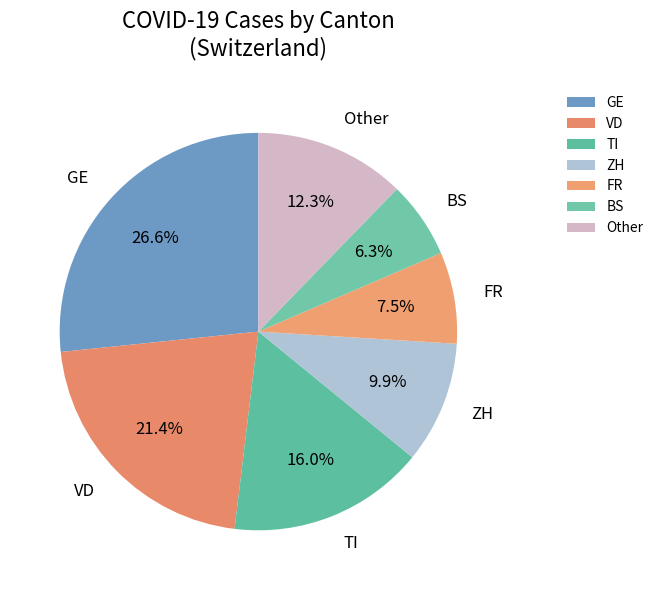

Approximately how many times larger is the value at ZH compared to GE?

0.4